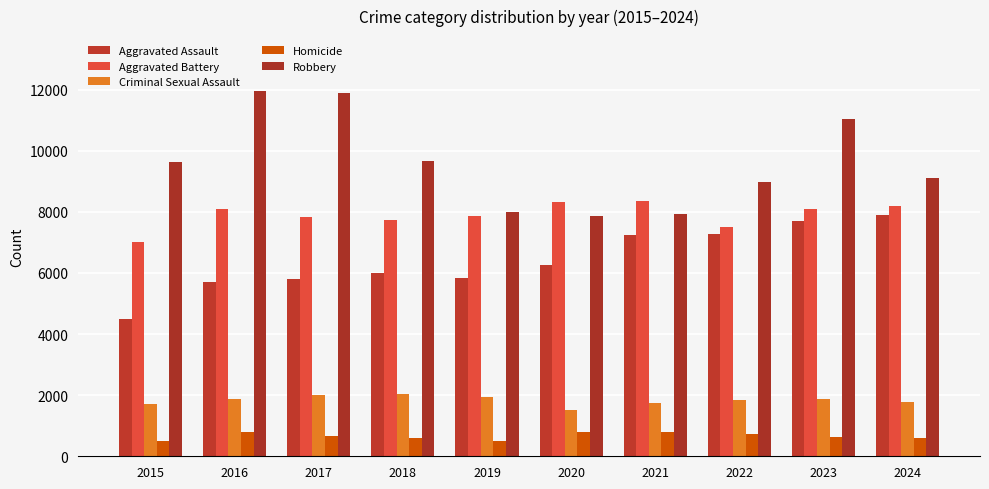

What are all the series names shown in the legend?

Aggravated Assault, Aggravated Battery, Criminal Sexual Assault, Homicide, Robbery